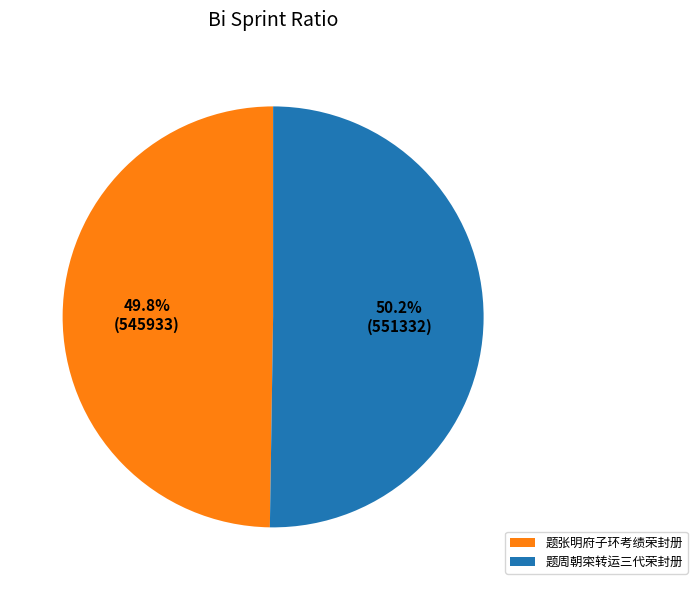

Approximately how many times larger is the value at 题周朝寀转运三代荣封册 compared to 题张明府子环考绩荣封册?

1.0